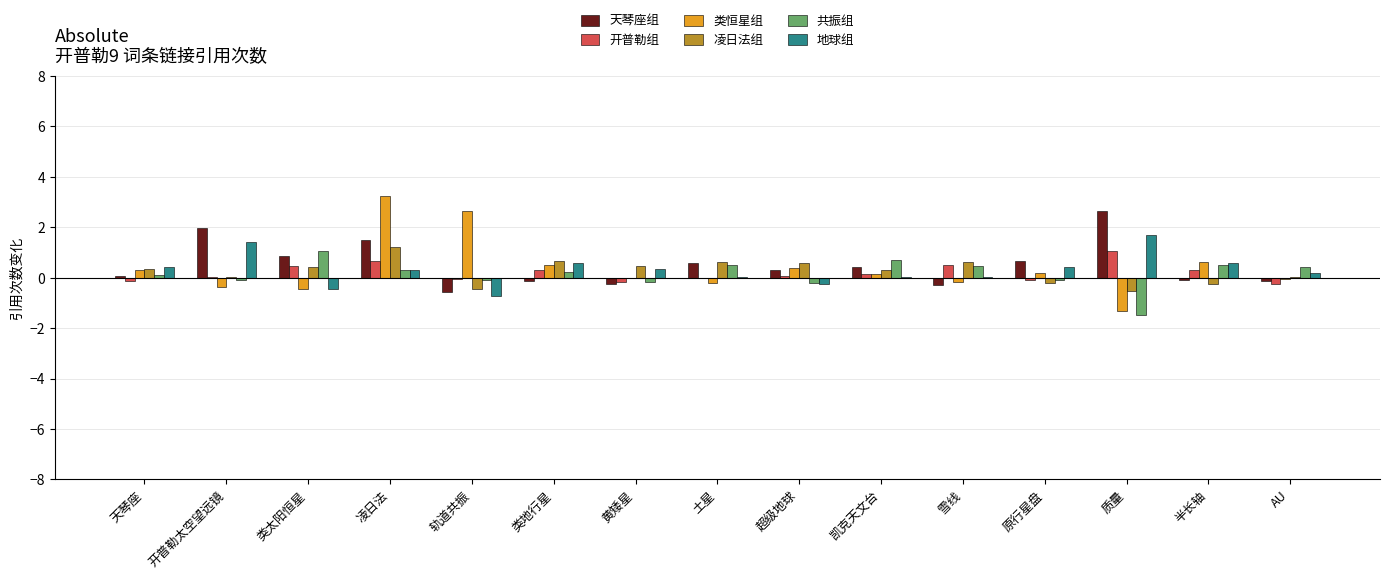

Which label corresponds to the largest value in the chart?

凌日法